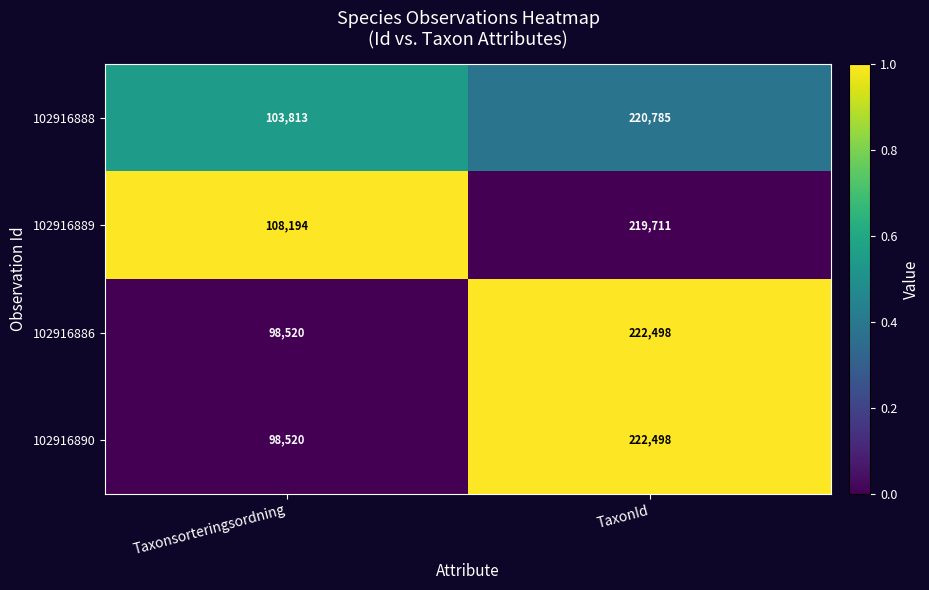

At which label is 102916888 closest to 162299?

Taxonsorteringsordning